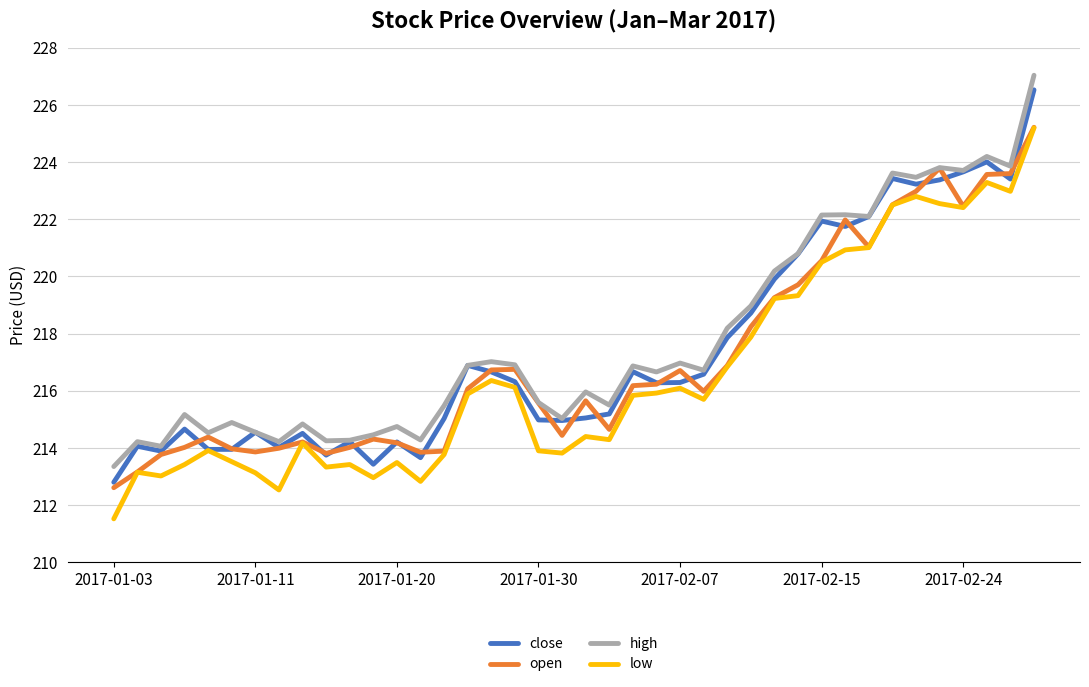

True or false: low and high cross at least once.

False